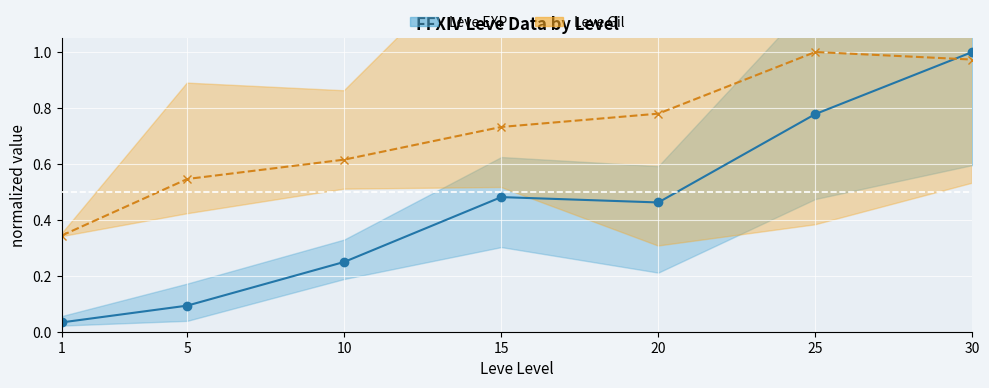

At which category does Leve Gil (mean) reach its first local peak?

25